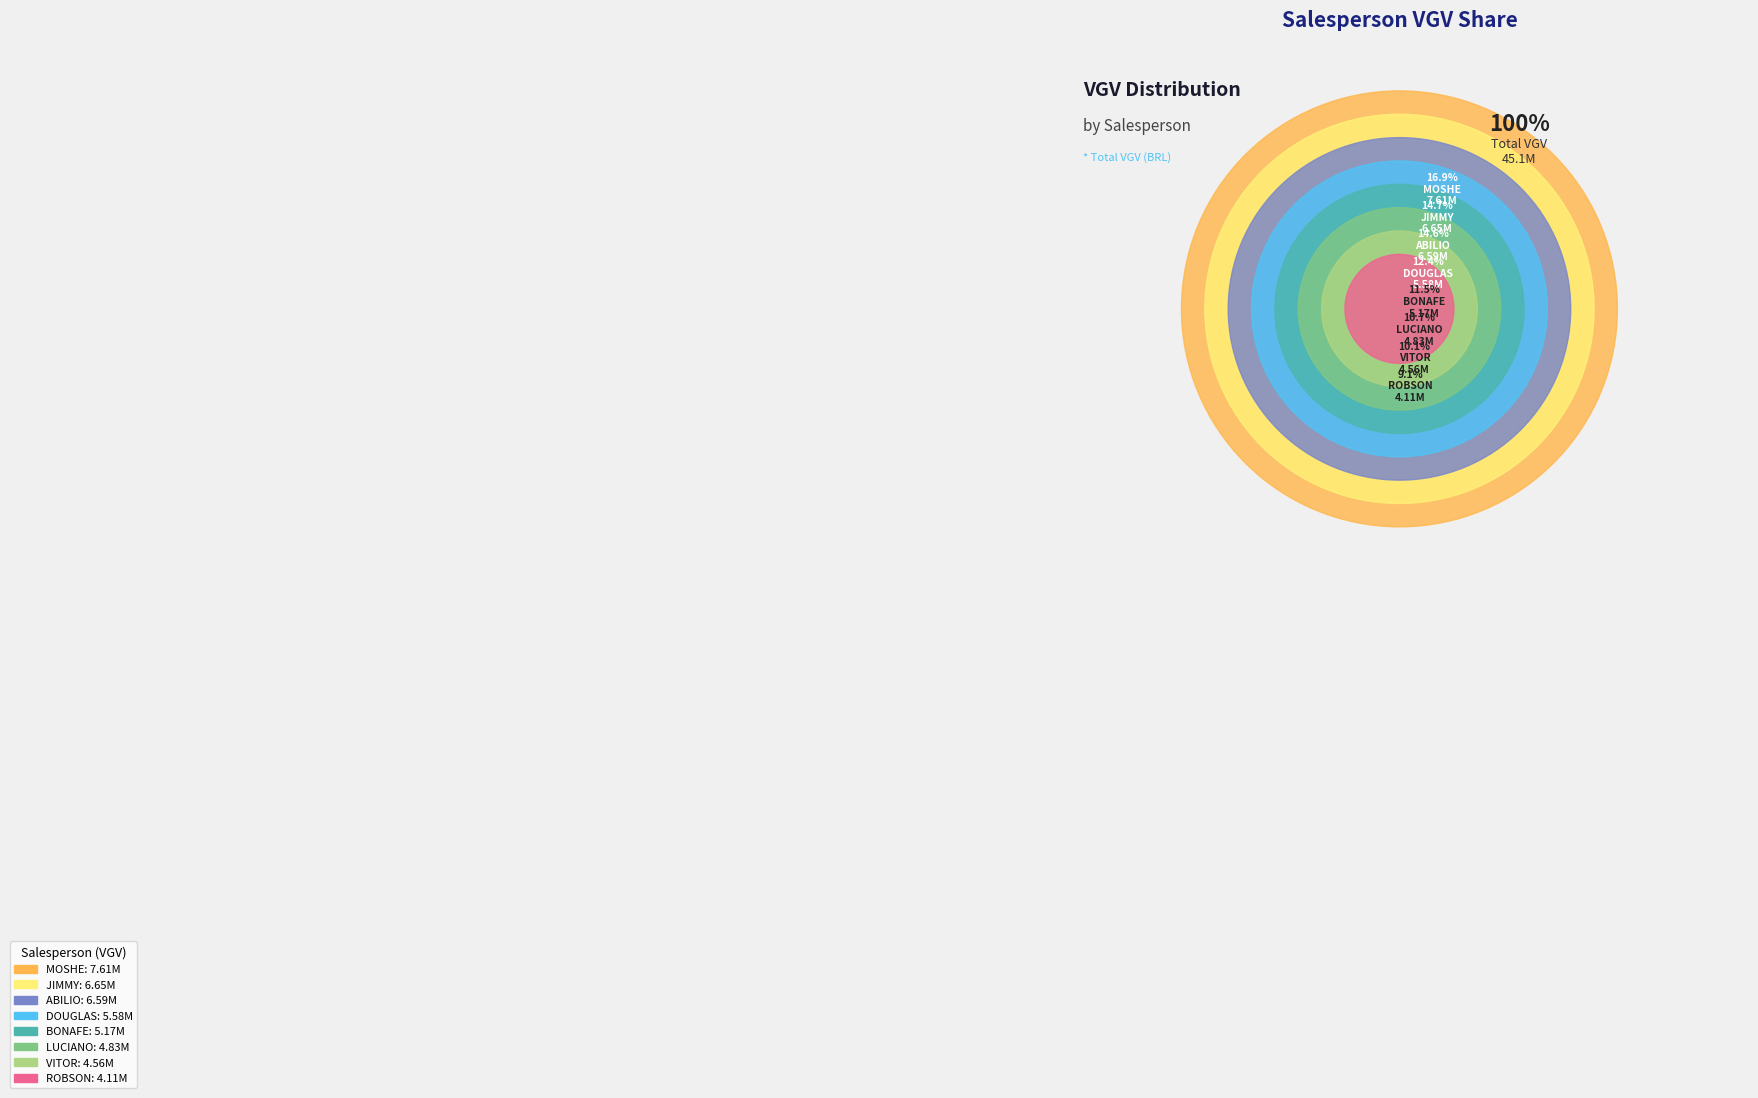

To the nearest percent, what portion does MOSHE represent?

17%